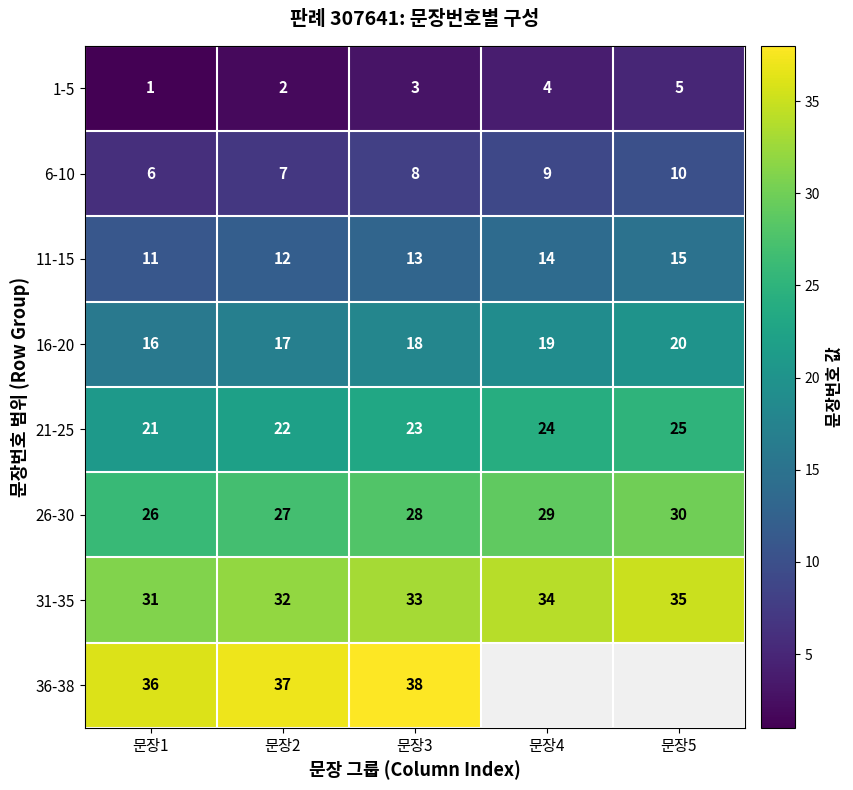

At how many categories does at least one series exceed 10?

5